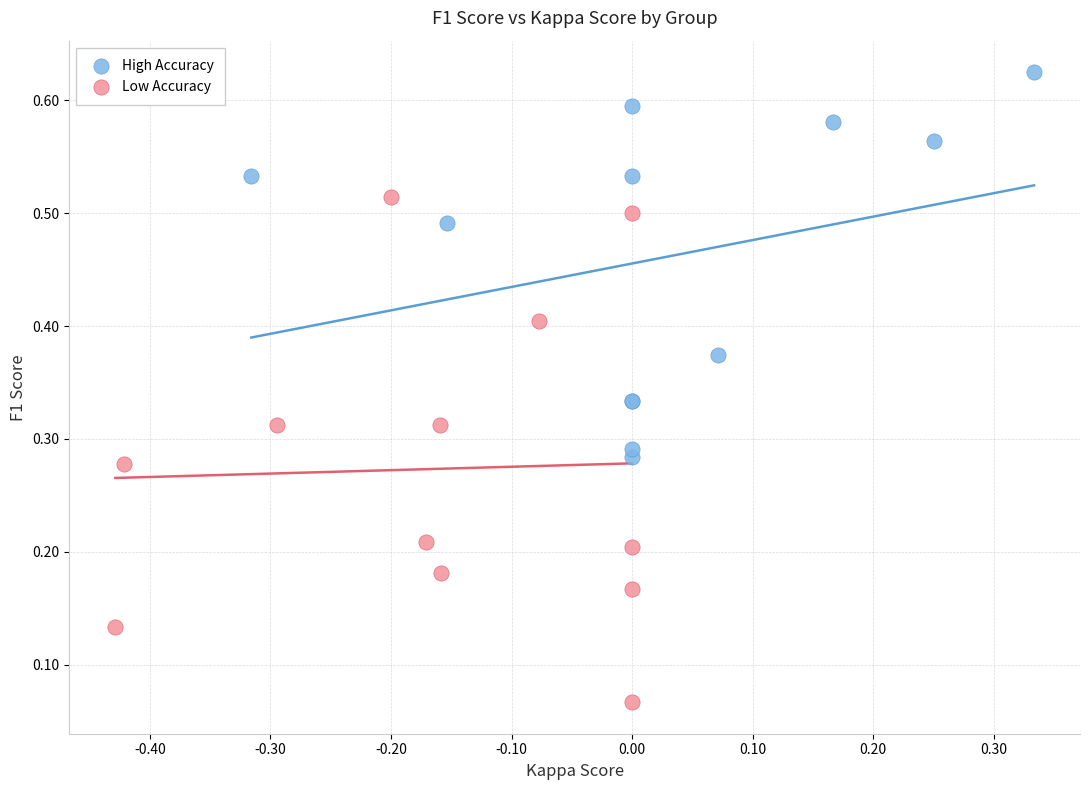

Which series contains the lowest Y value?

Low Accuracy